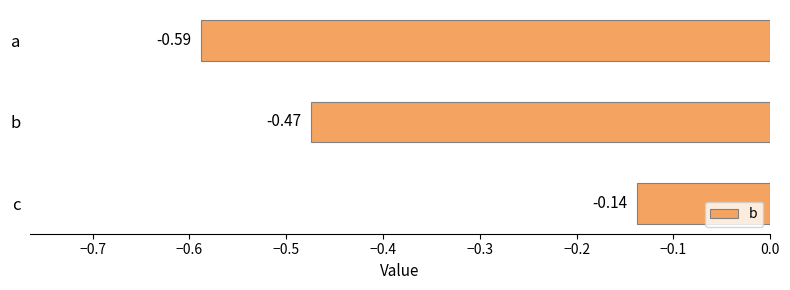

What is the change in value from a to b?

+0.1